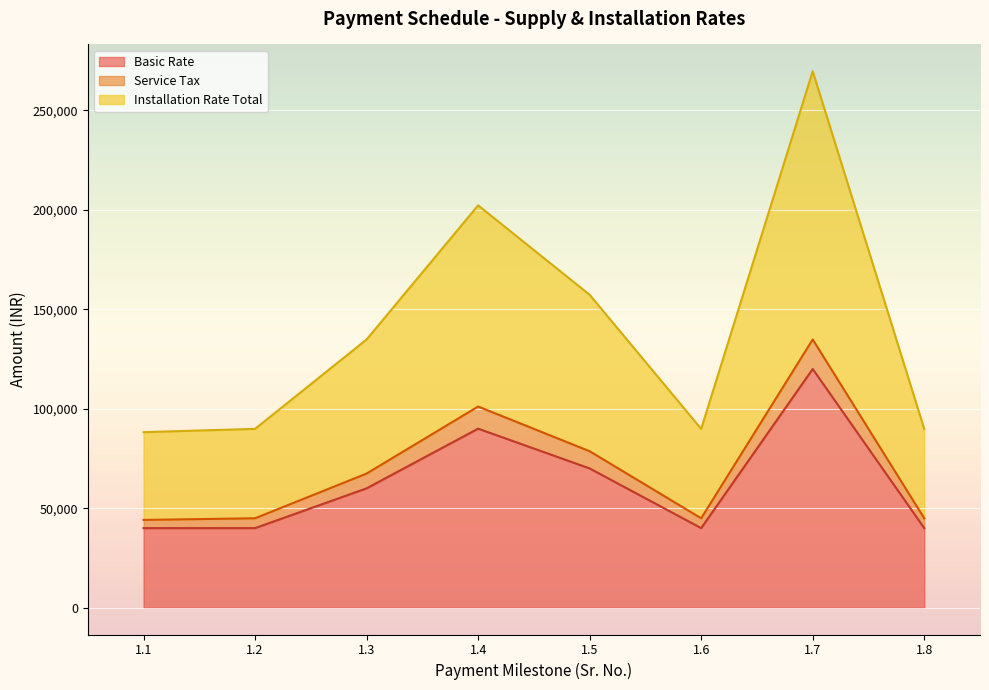

What is the lowest value of the Service Tax series?

44120